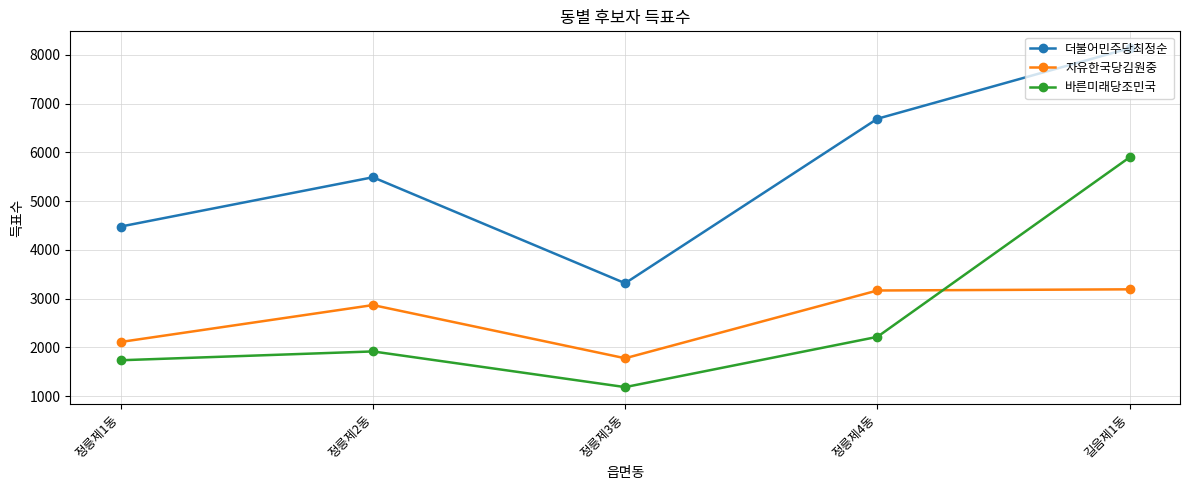

Which series changed the most between 정릉제3동 and 길음제1동?

더불어민주당최정순